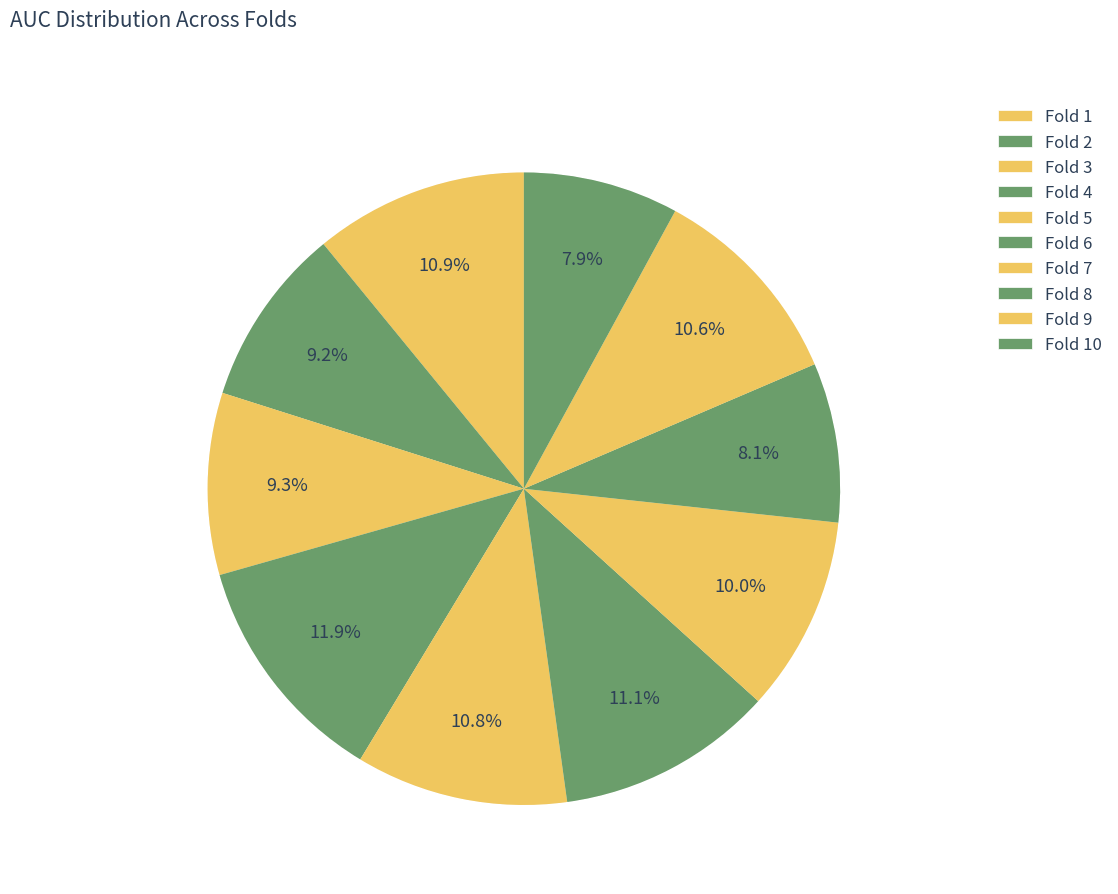

Between Fold 3 and Fold 6, which is larger?

Fold 6